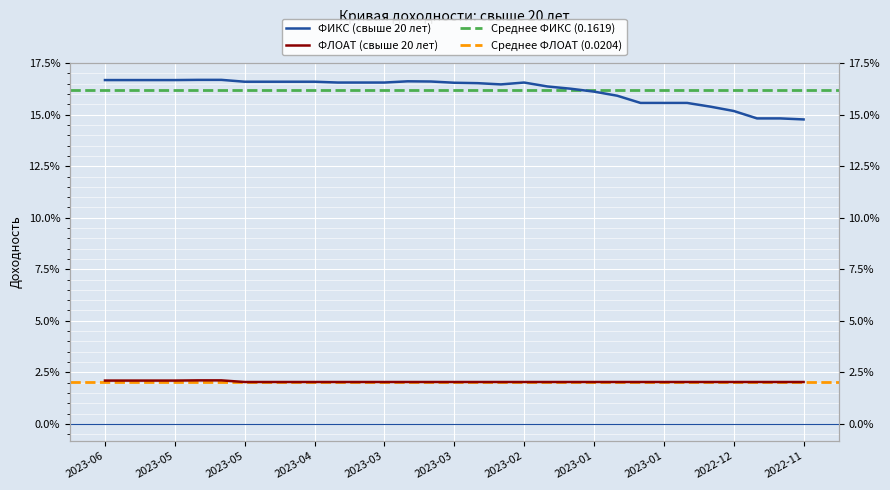

Rank the series by their average value, from lowest to highest.

ФЛОАТ, ФИКС